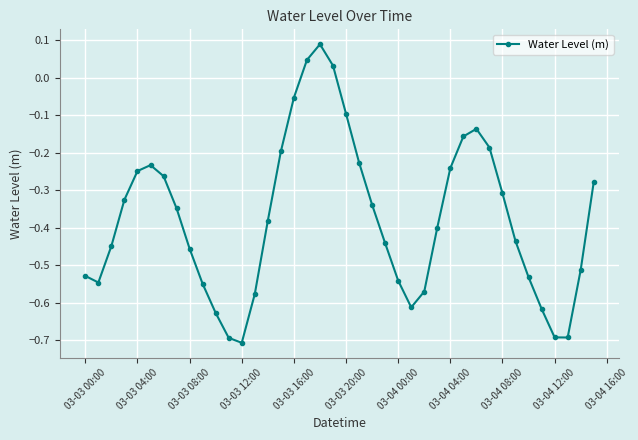

How many series are shown in this chart?

1